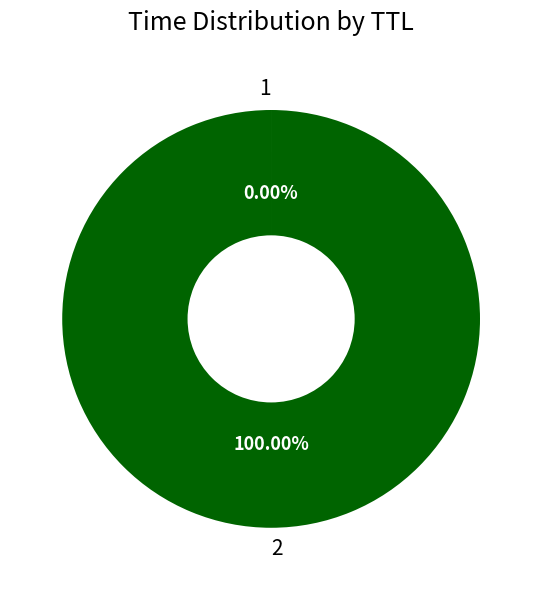

Which category accounts for the majority?

2